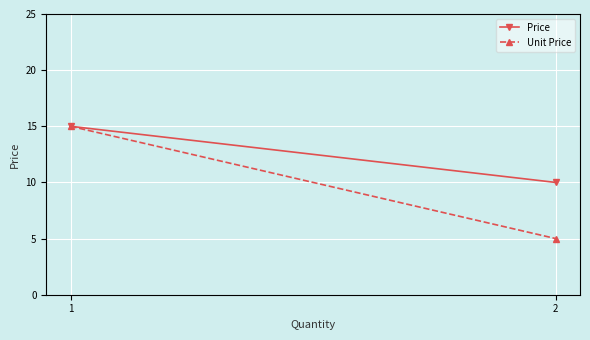

Which has a higher value, 1 or 2?

1